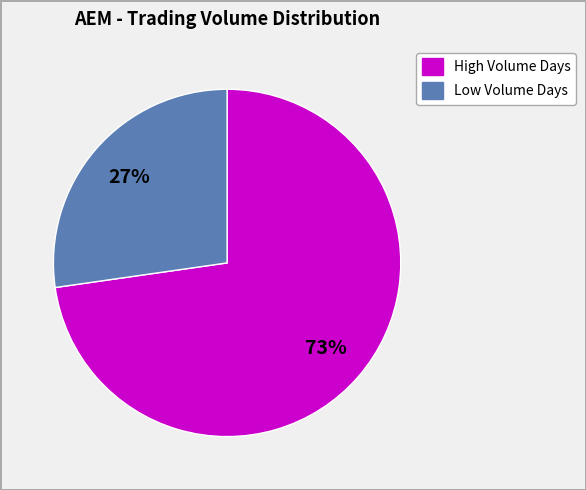

To the nearest percent, what is the average slice percentage?

50%